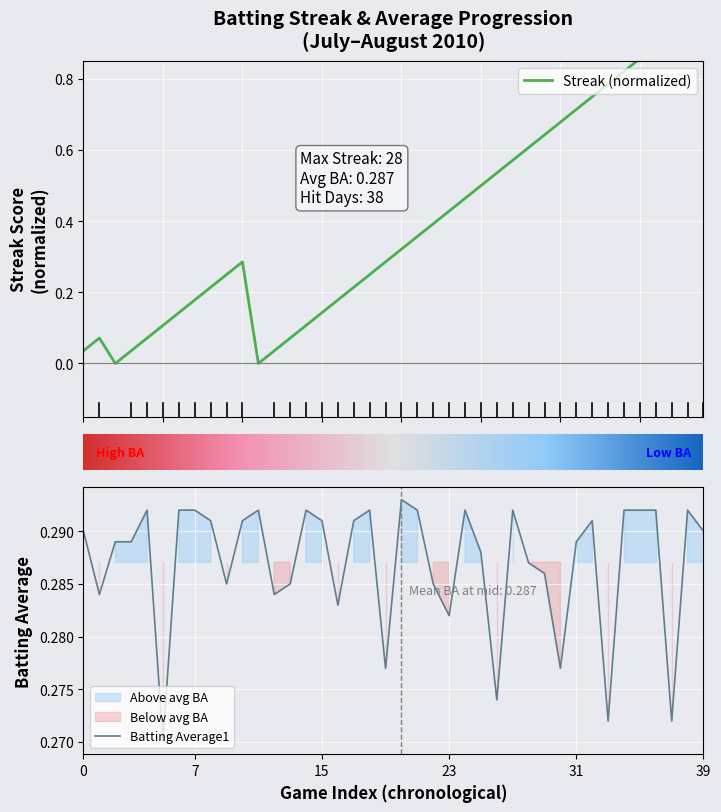

Is it true that Batting Average1 equals 0.2 at 31?

False